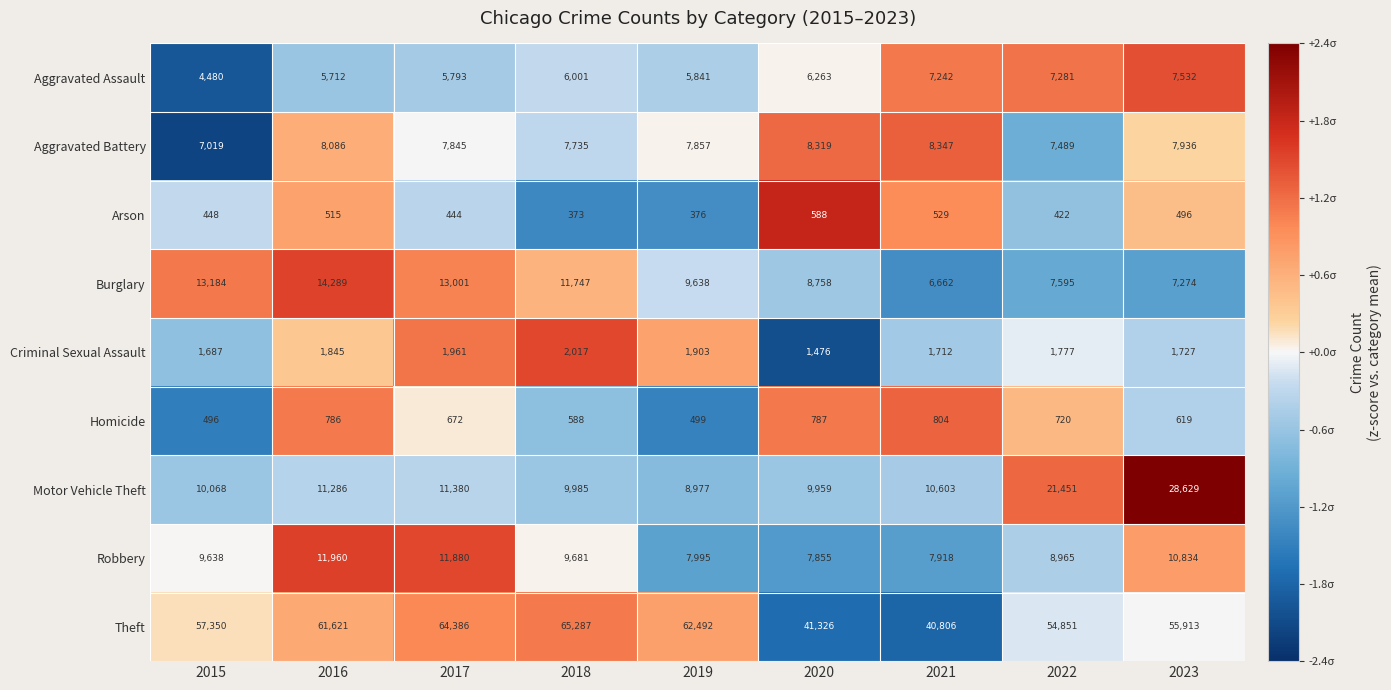

Which series changed the most between 2018 and 2021?

Theft